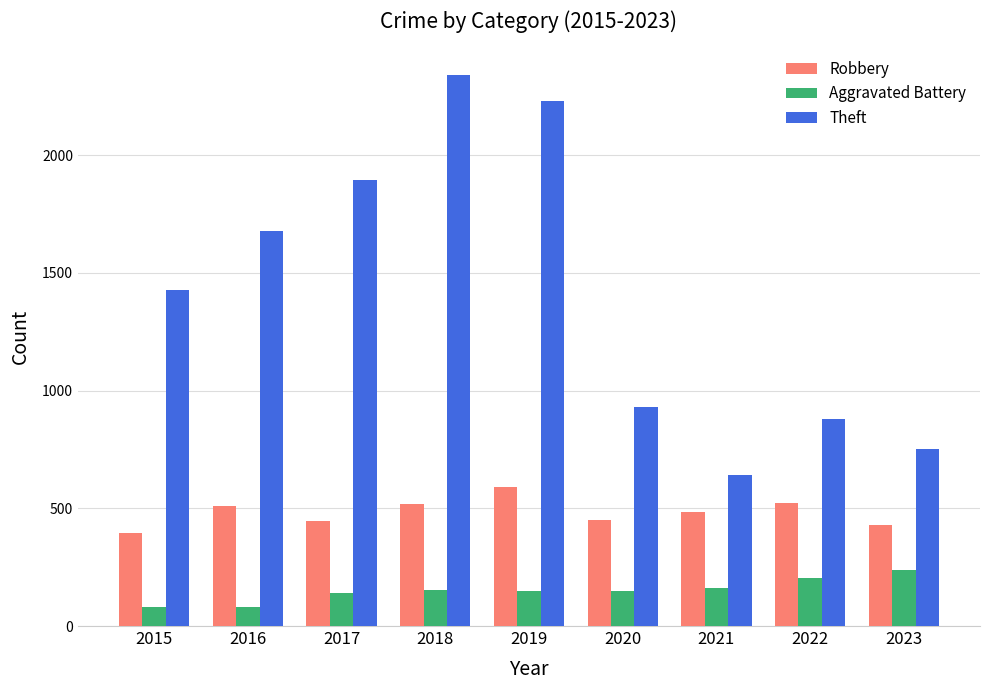

What are all the series names shown in the legend?

Robbery, Aggravated Battery, Theft